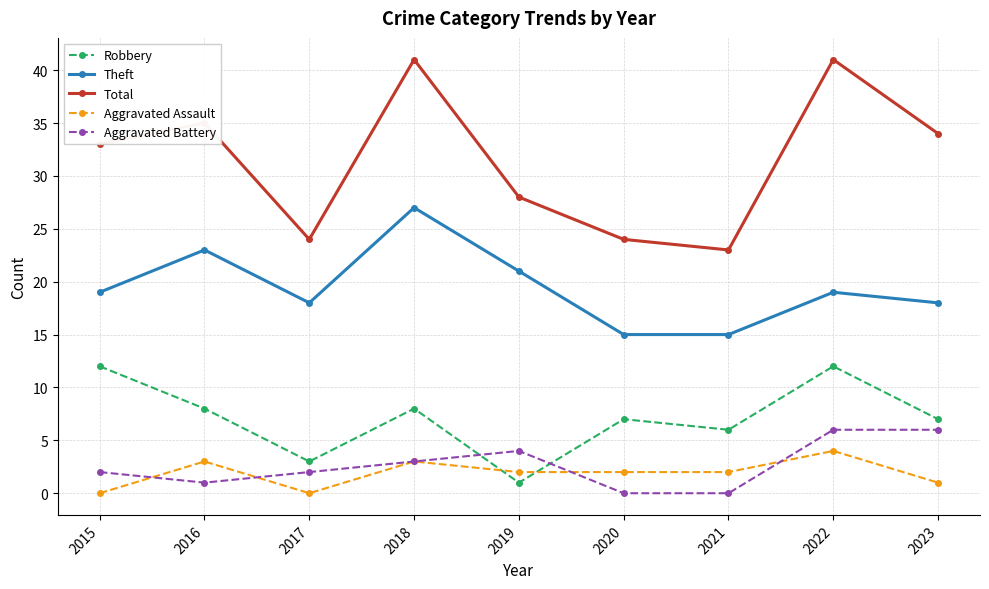

True or false: Robbery has more than 2 points higher than both neighbors.

True